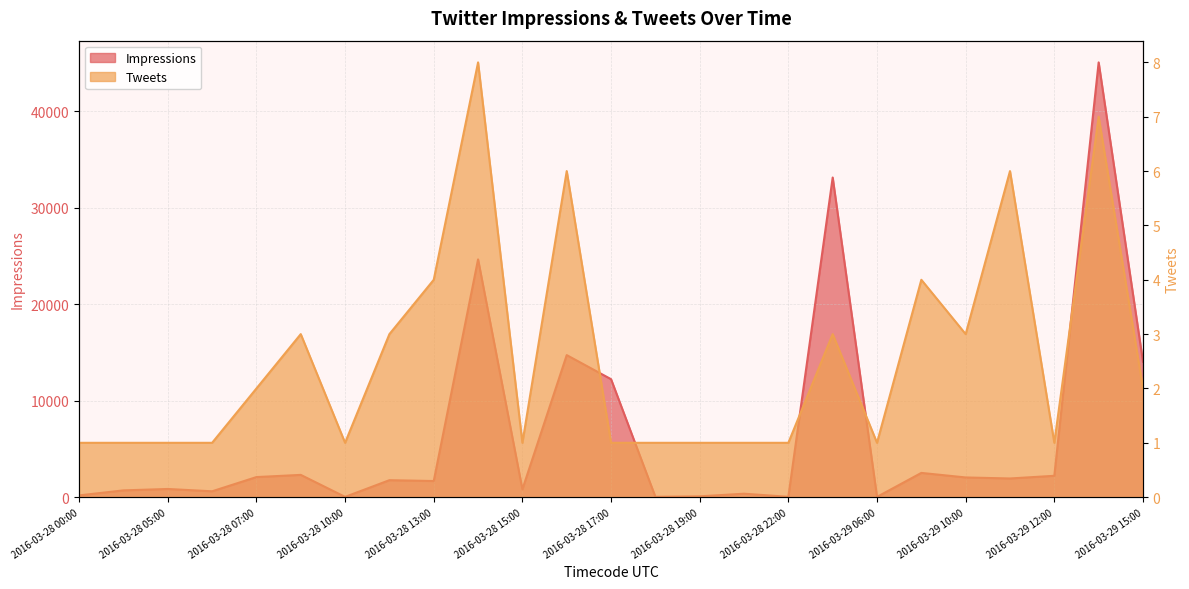

The Impressions series shows 16 at 2016-03-28 22:00. True or false?

False